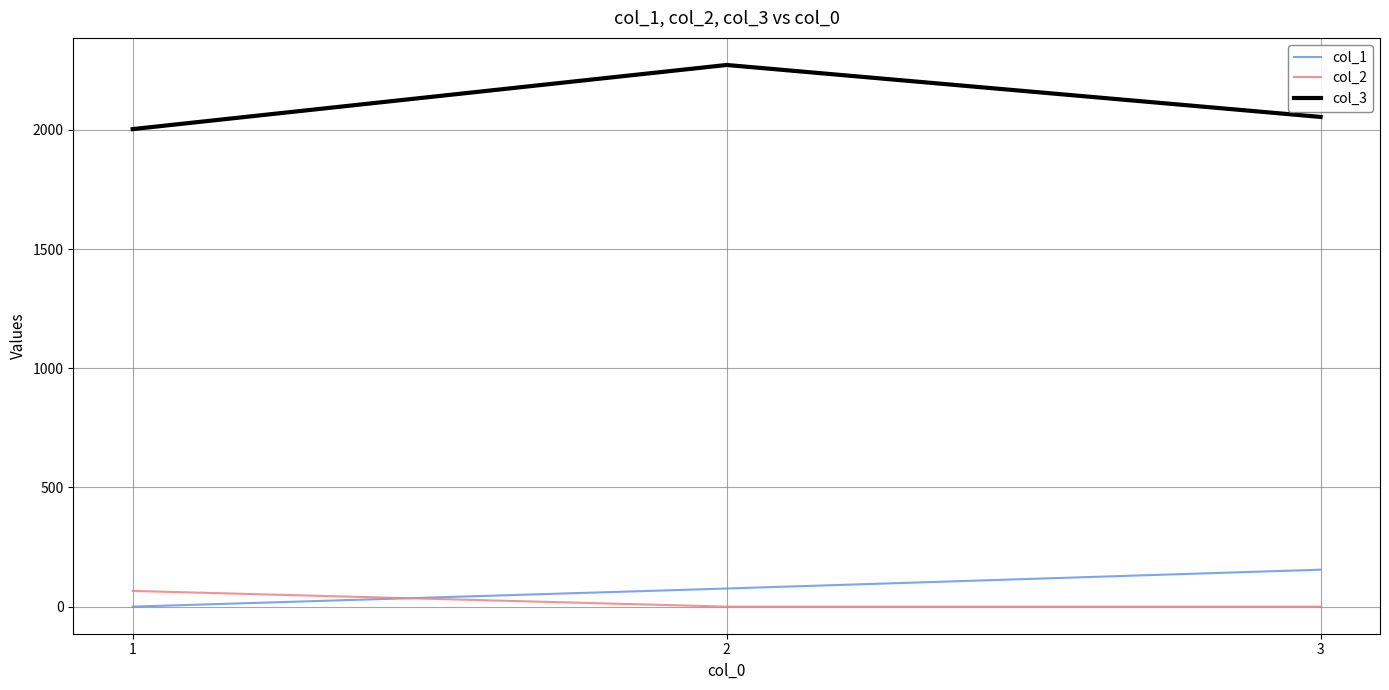

At which label does col_2 reach its peak?

1